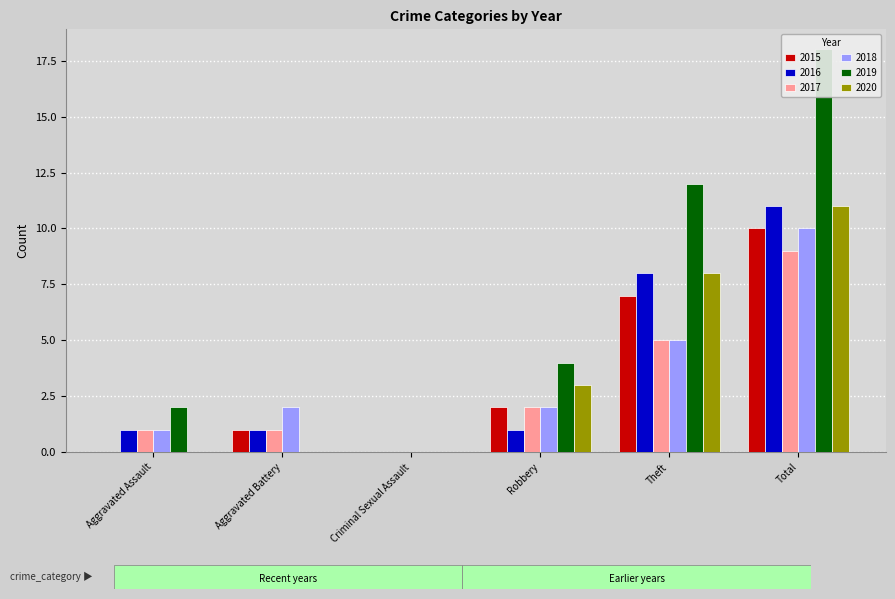

How many positive values does the 2015 series have?

4